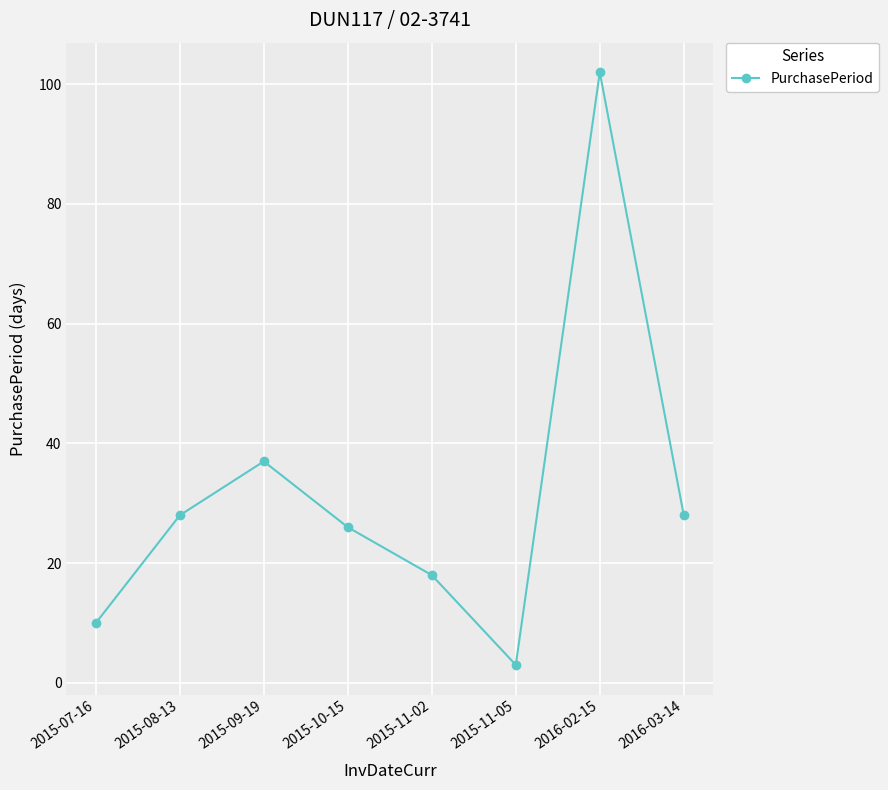

What is the label of the 1st point from the right?

2016-03-14